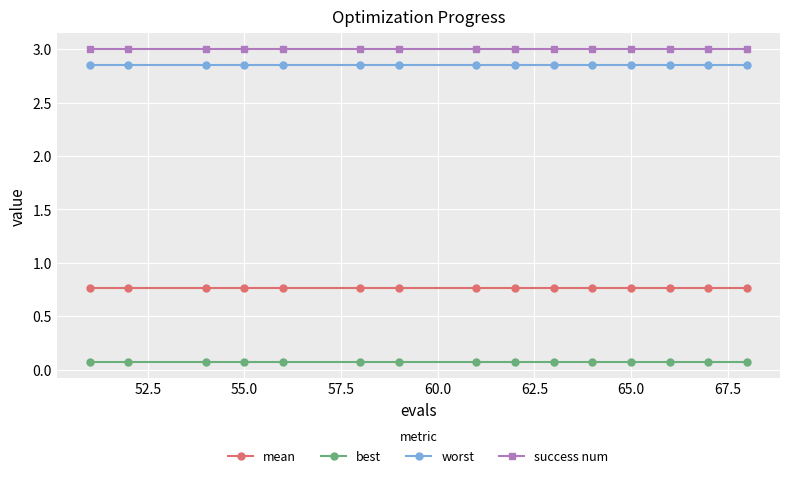

At how many categories does at least one series exceed 2?

15